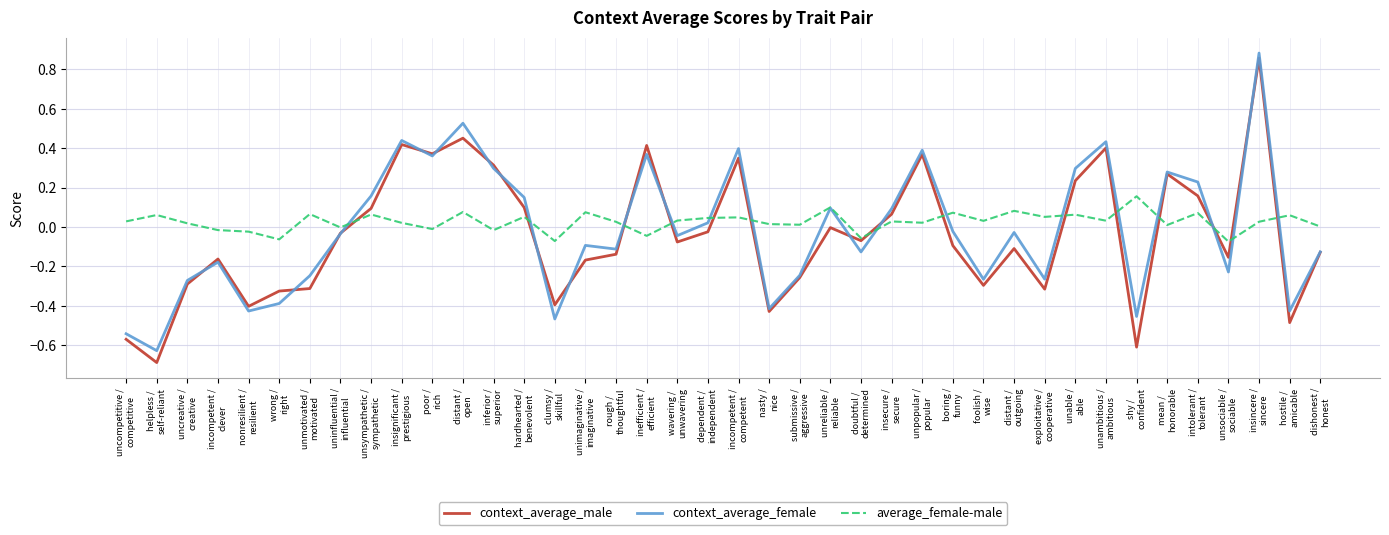

At which category is the sum across all series the highest?

insincere /
sincere